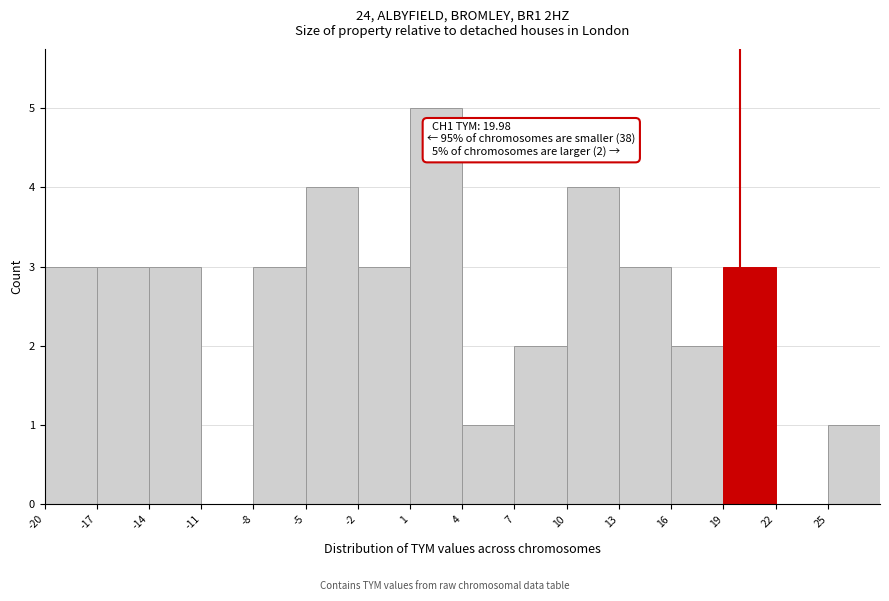

Which range on the x-axis has the tallest bar?

1 to 4